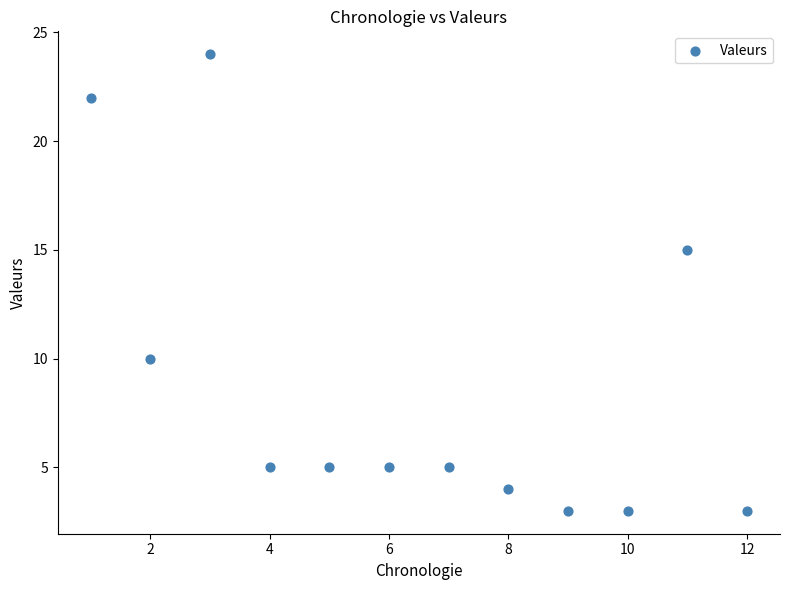

What is the range of Y values (max minus min)?

21